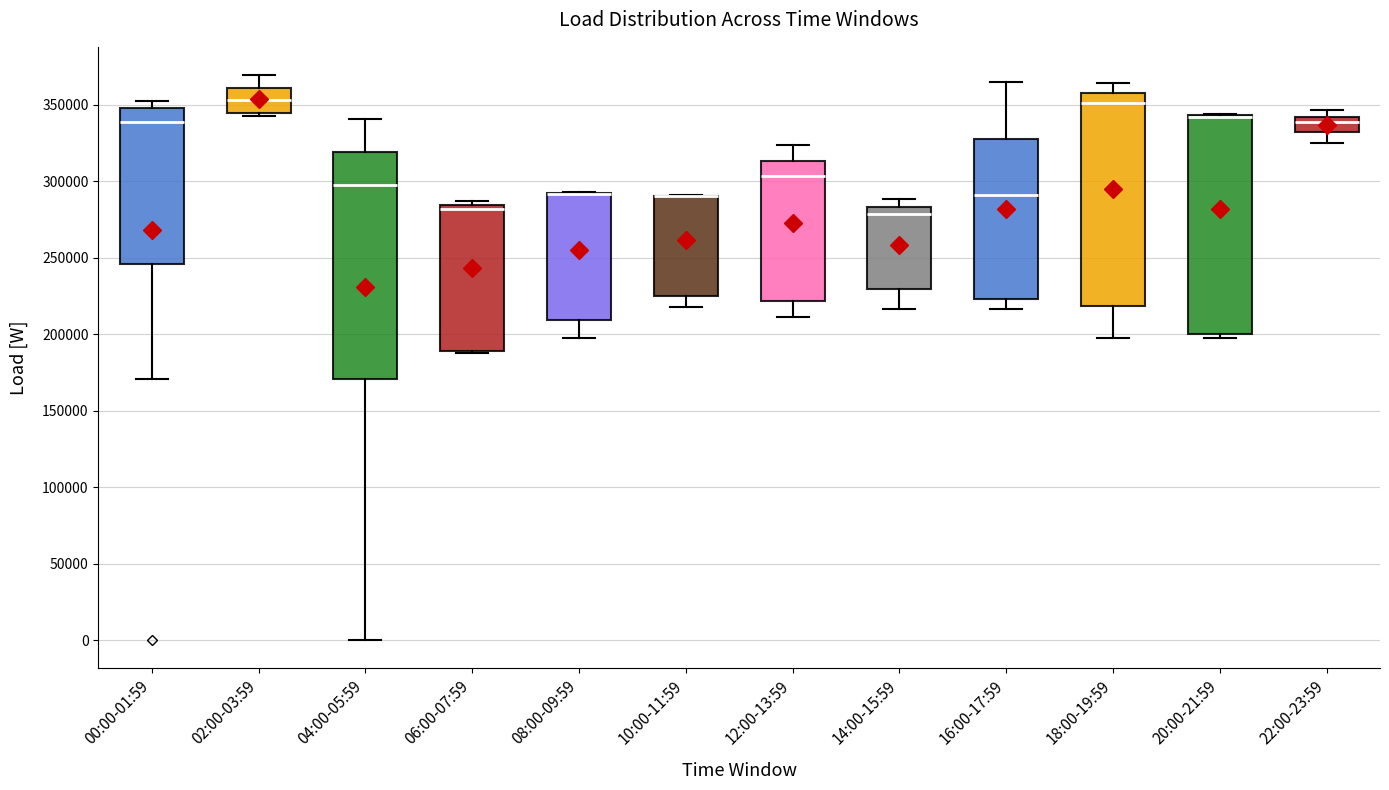

Where is the lower edge of the box for 10:00-11:59 on the y-axis? The values are not printed on the chart, so give them approximately, as read against the axis.

225000